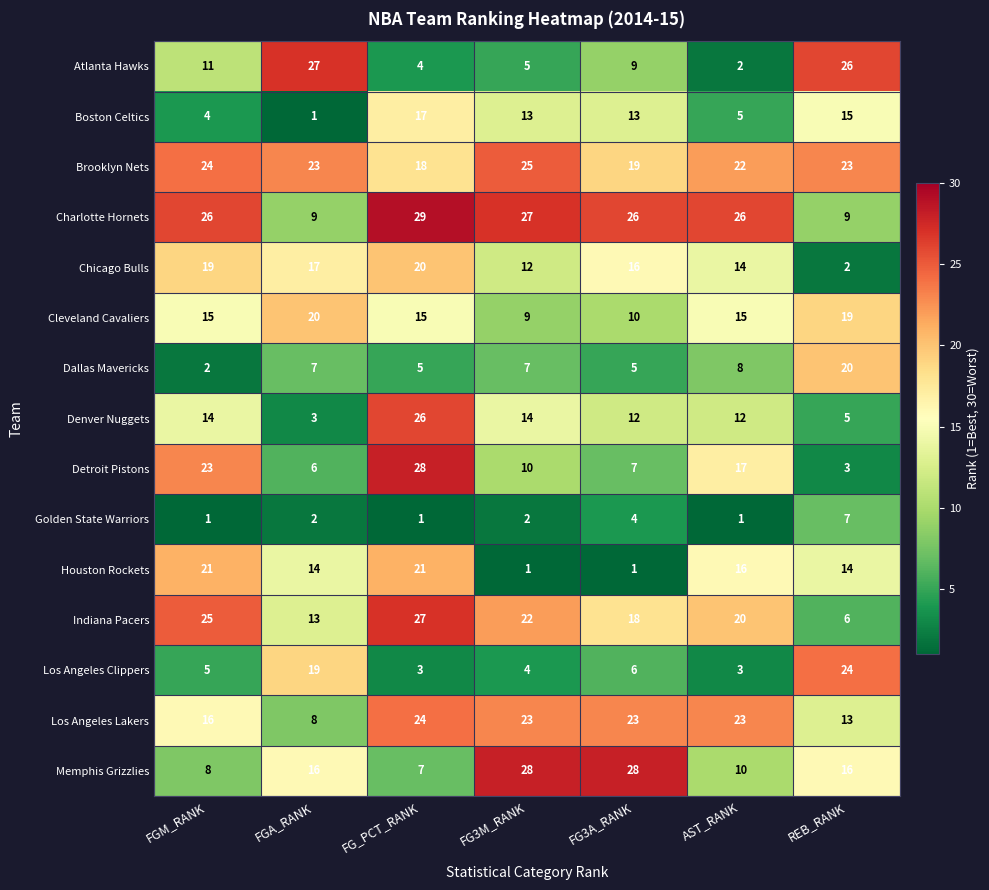

Is the value of Memphis Grizzlies at FGM_RANK greater than the value of Chicago Bulls at AST_RANK?

No